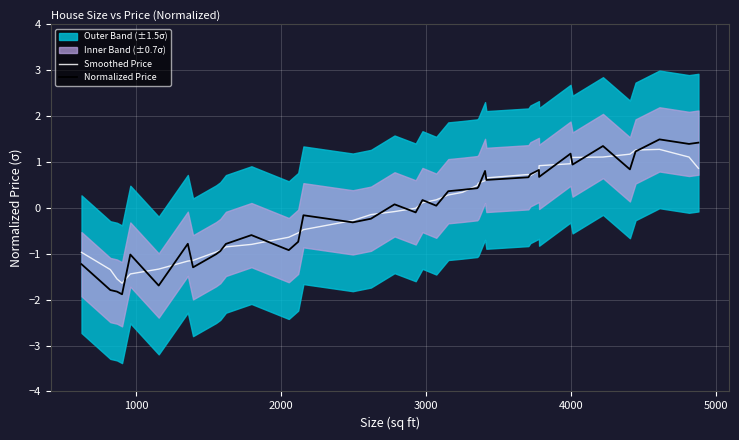

True or false: Smoothed Price has more than 1 interior local peaks.

True